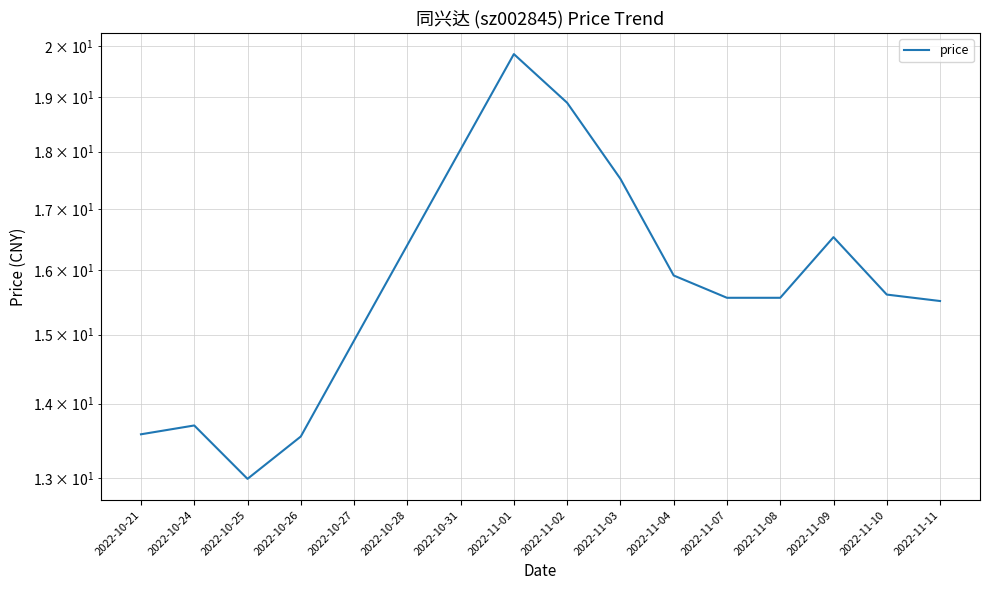

What is the label of the 5th point from the left?

2022-10-27